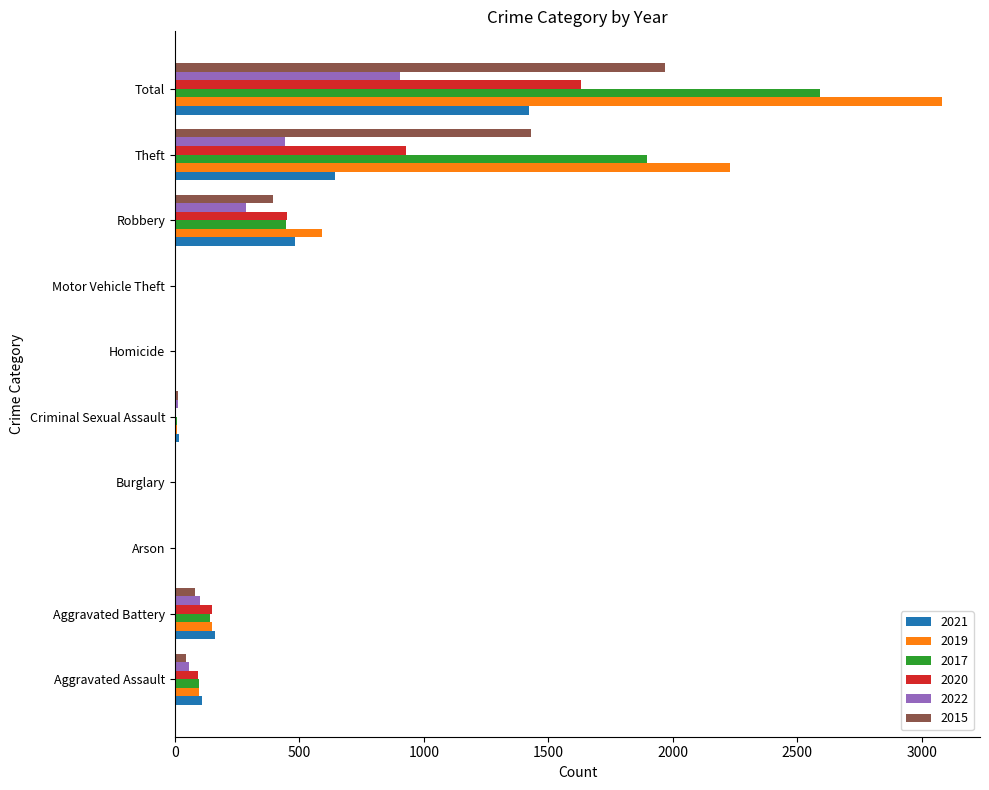

Which series has the largest total across all categories?

2019